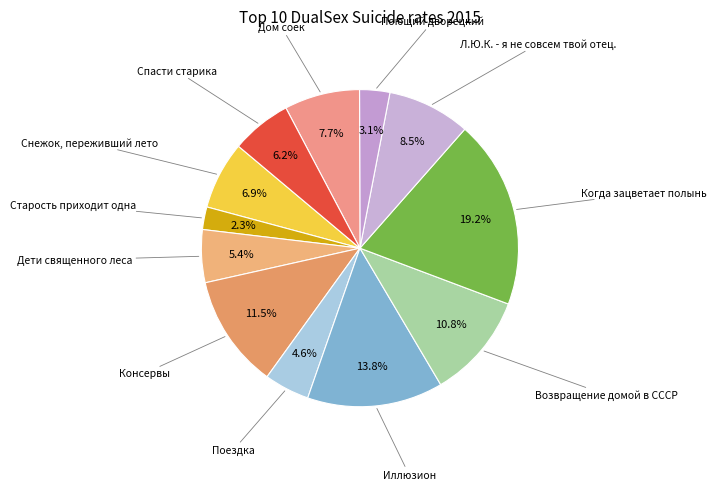

Rank the categories by value from highest to lowest.

Когда зацветает полынь, Иллюзион, Консервы, Возвращение домой в СССР, Л.Ю.К. - я не совсем твой отец., Дом соек, Снежок, переживший лето, Спасти старика, Дети священного леса, Поездка, Поющий дворецкий, Старость приходит одна